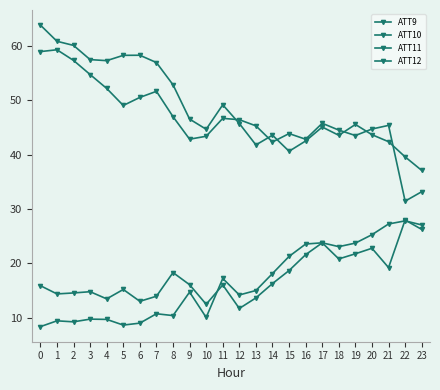

How many lines are shown in the chart?

4